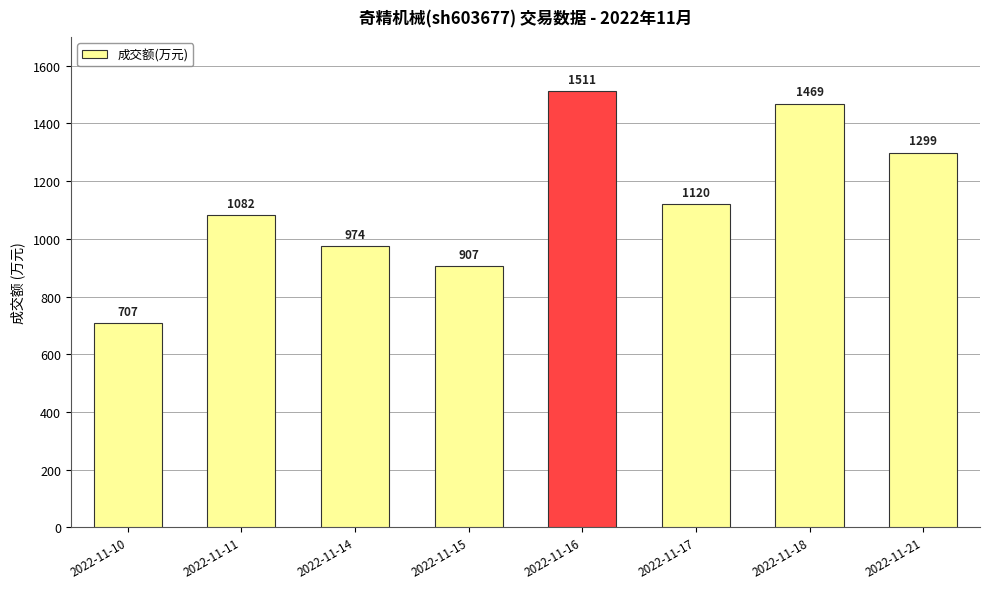

List the labels in order of value, largest first.

2022-11-16, 2022-11-18, 2022-11-21, 2022-11-17, 2022-11-11, 2022-11-14, 2022-11-15, 2022-11-10